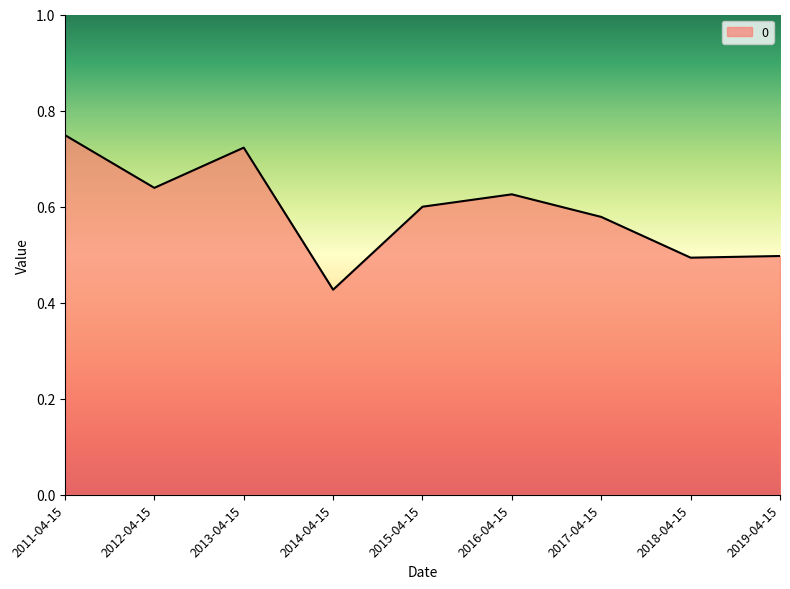

The value at 2019-04-15 is 0.9. True or false?

False